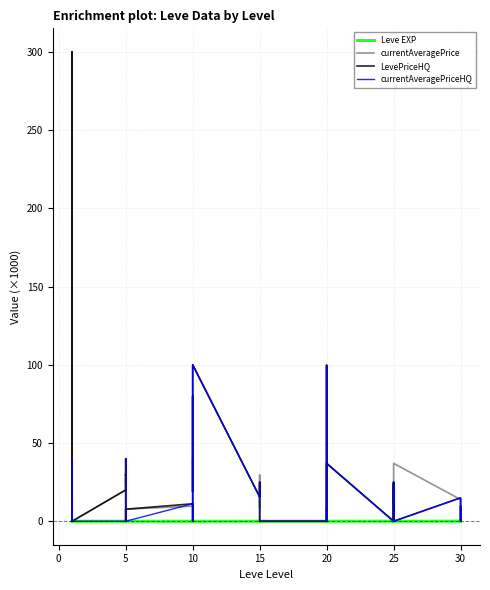

At which category is the sum across all series the highest?

10